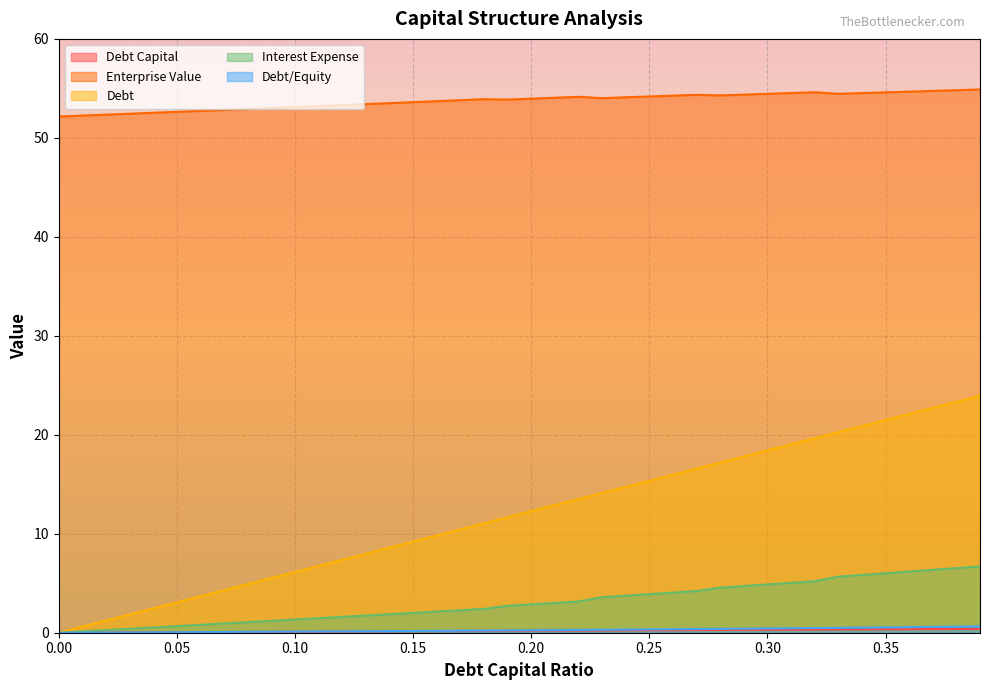

What is the label of the 34th point from the left?

0.33